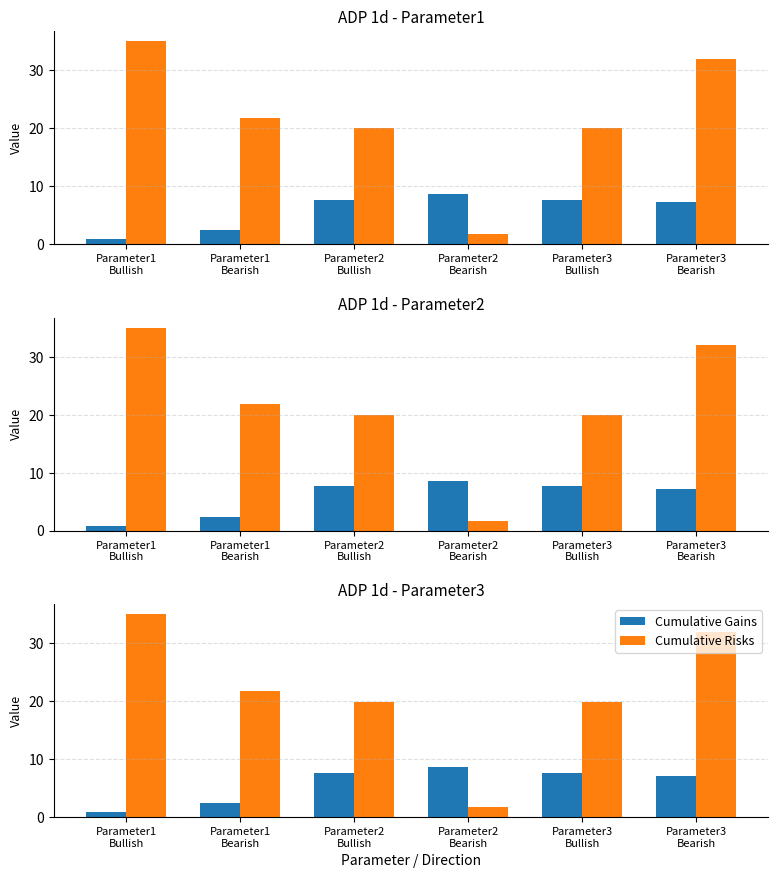

At which label does Cumulative Gains reach its minimum?

Parameter1
Bullish